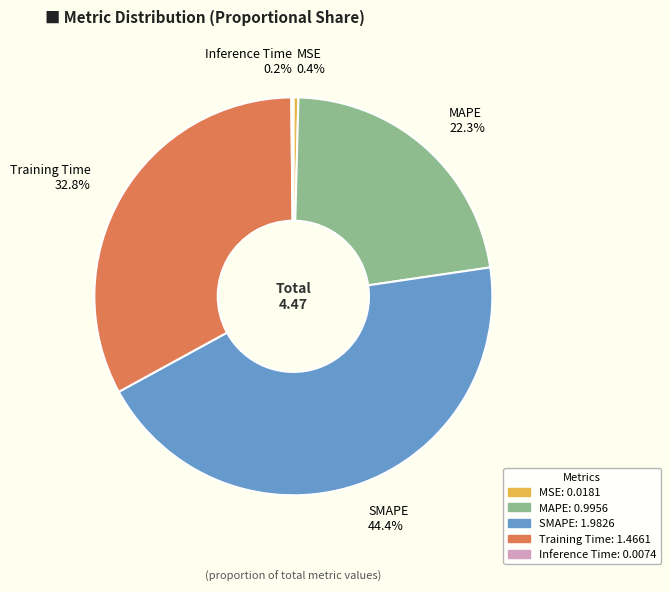

What is the largest slice in the pie chart?

SMAPE